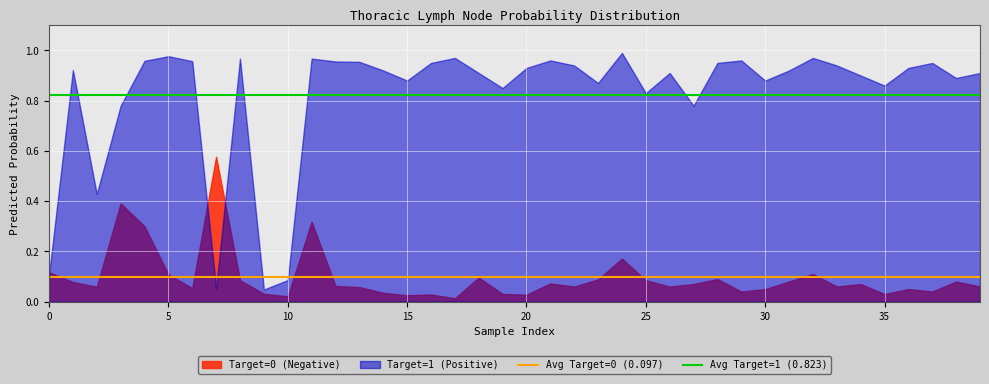

Which series has the widest spread of values?

Target=1 (Positive)